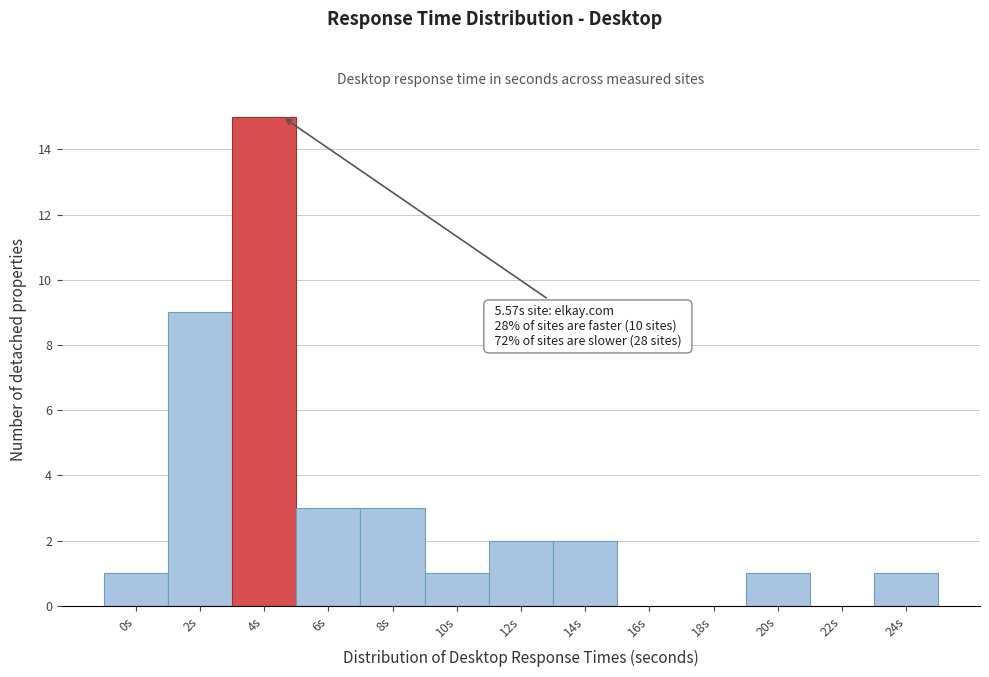

Reading left to right, extract all data points from this chart.

0s=1	2s=9	4s=15	6s=3	8s=3	10s=1	12s=2	14s=2	16s=0	18s=0	20s=1	22s=0	24s=1